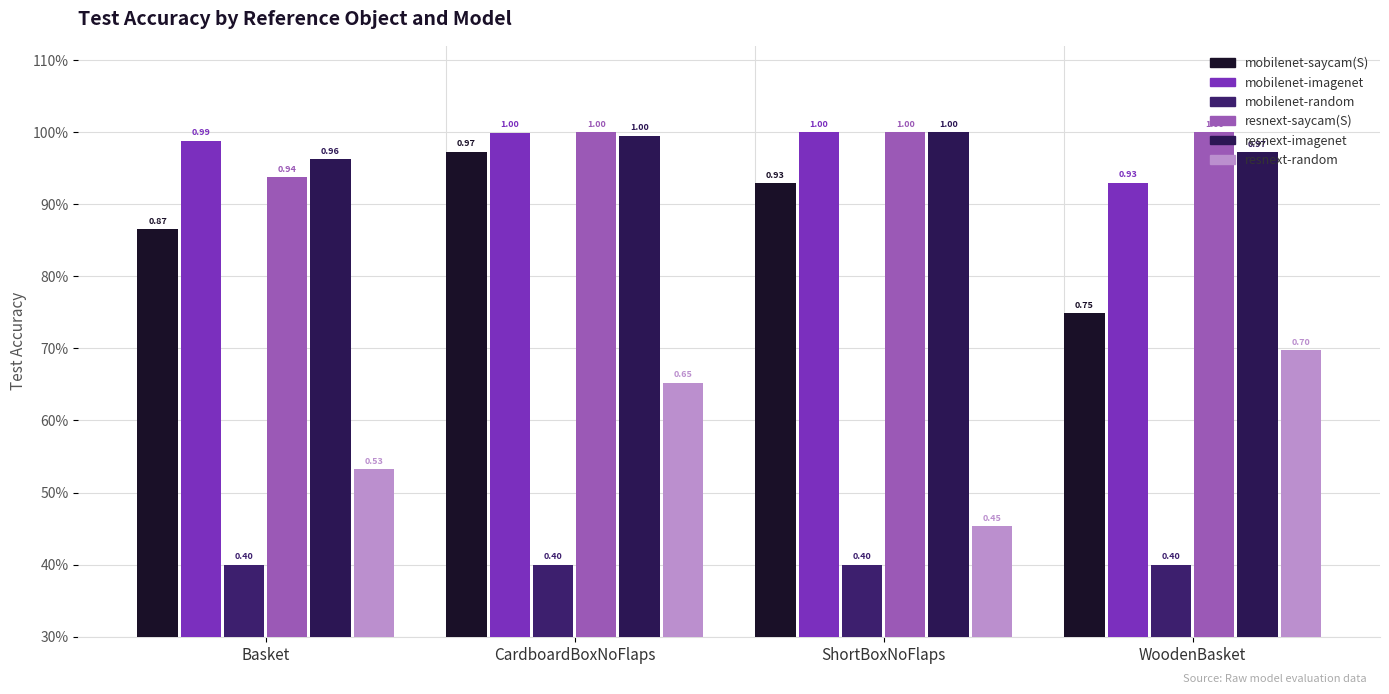

What is the lowest value of the resnext-saycam(S) series?

0.9